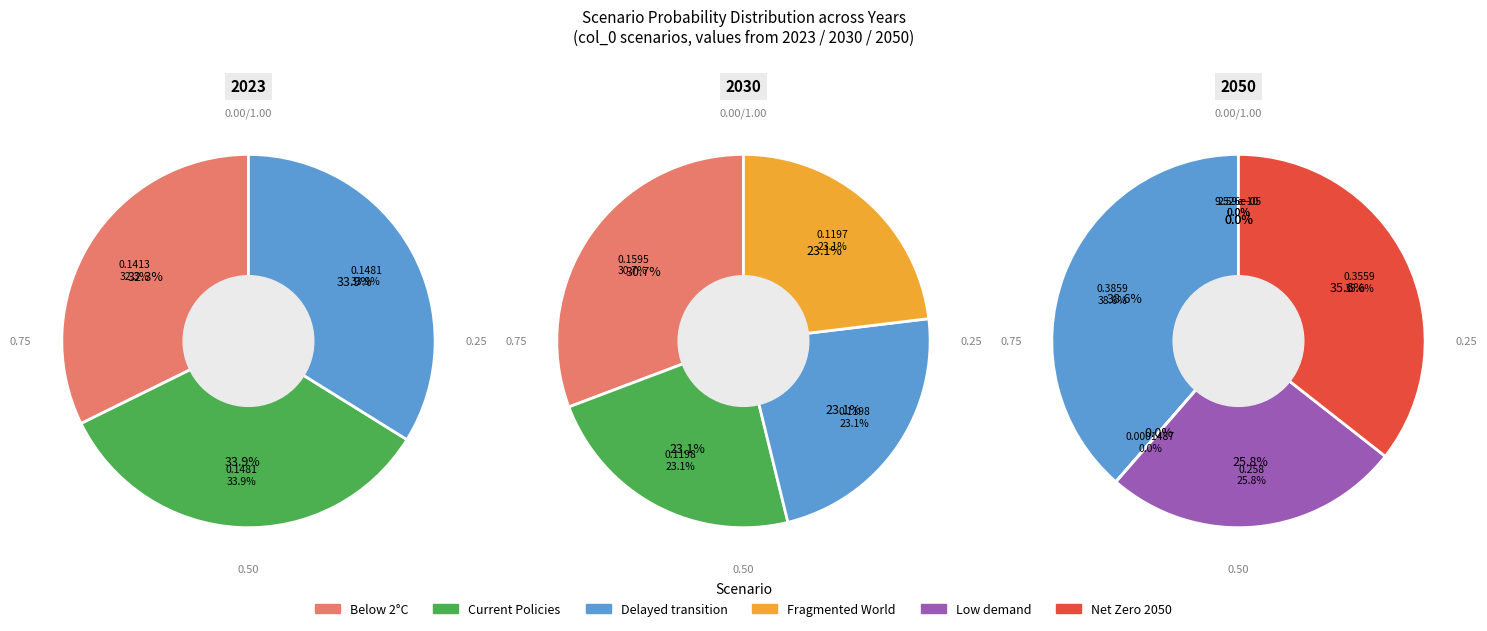

Count the number of slices in the pie.

7